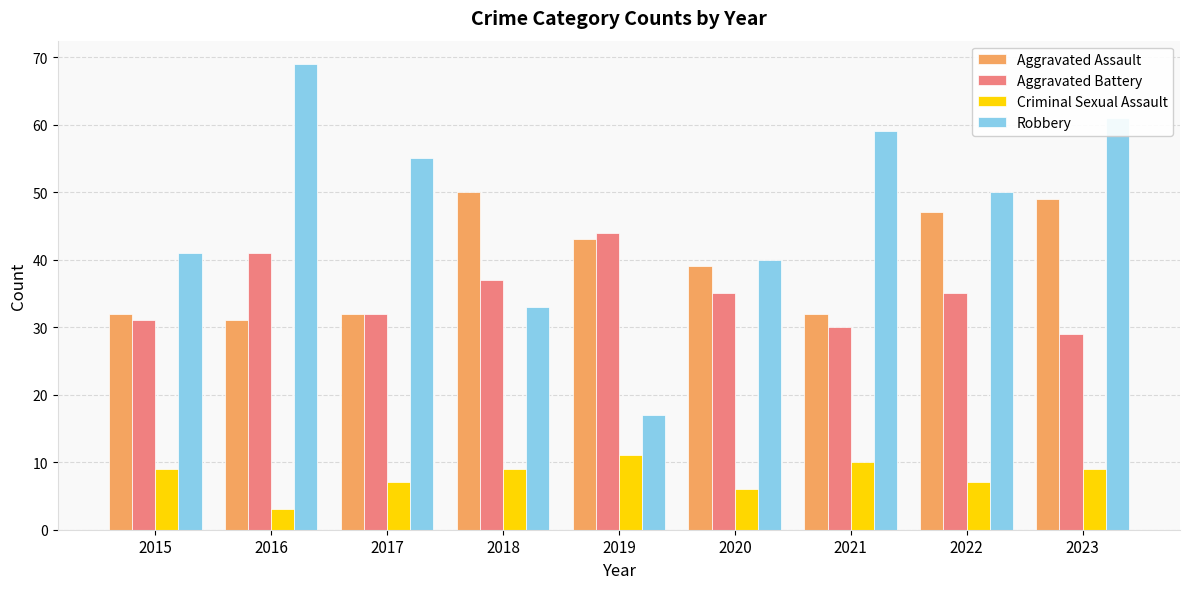

Is the value of Robbery at 2021 greater than the value of Aggravated Assault at 2016?

Yes